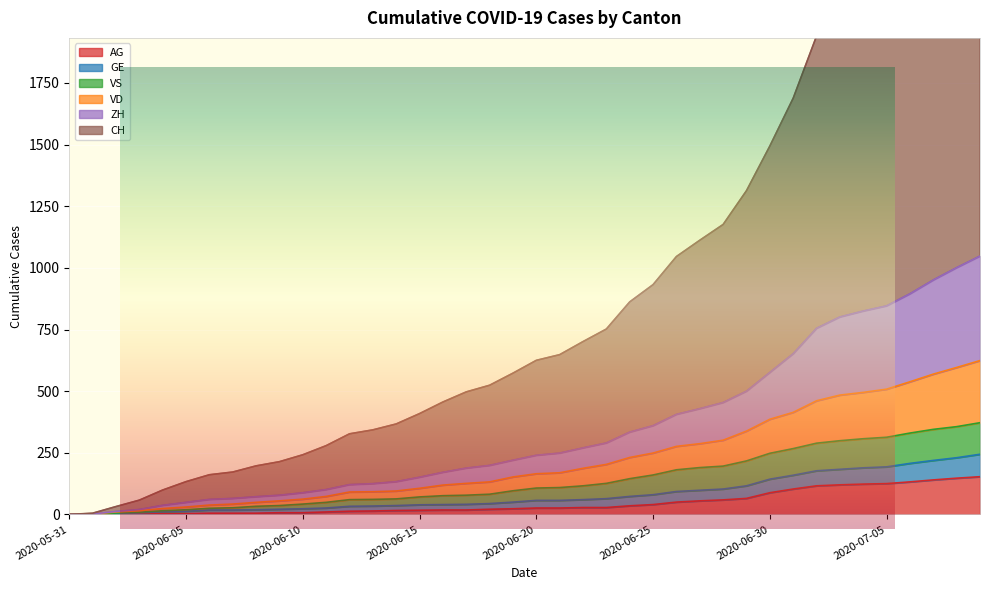

Which series changed the most between 2020-06-21 and 2020-07-03?

CH